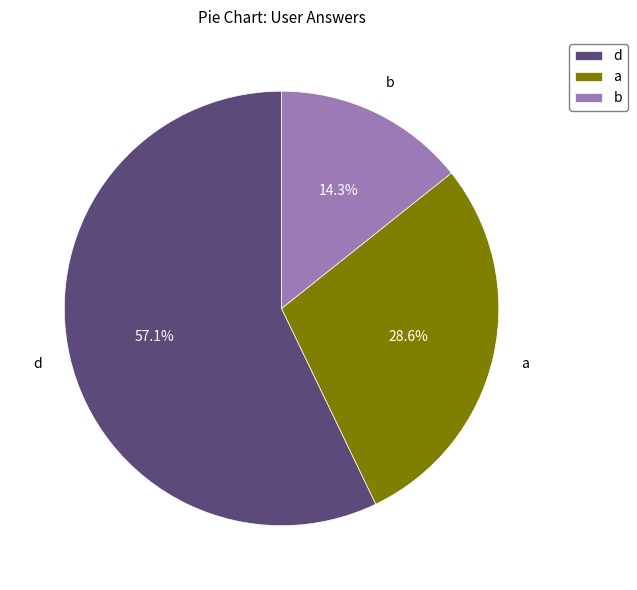

To the nearest percent, what is the combined percentage of a and b?

43%